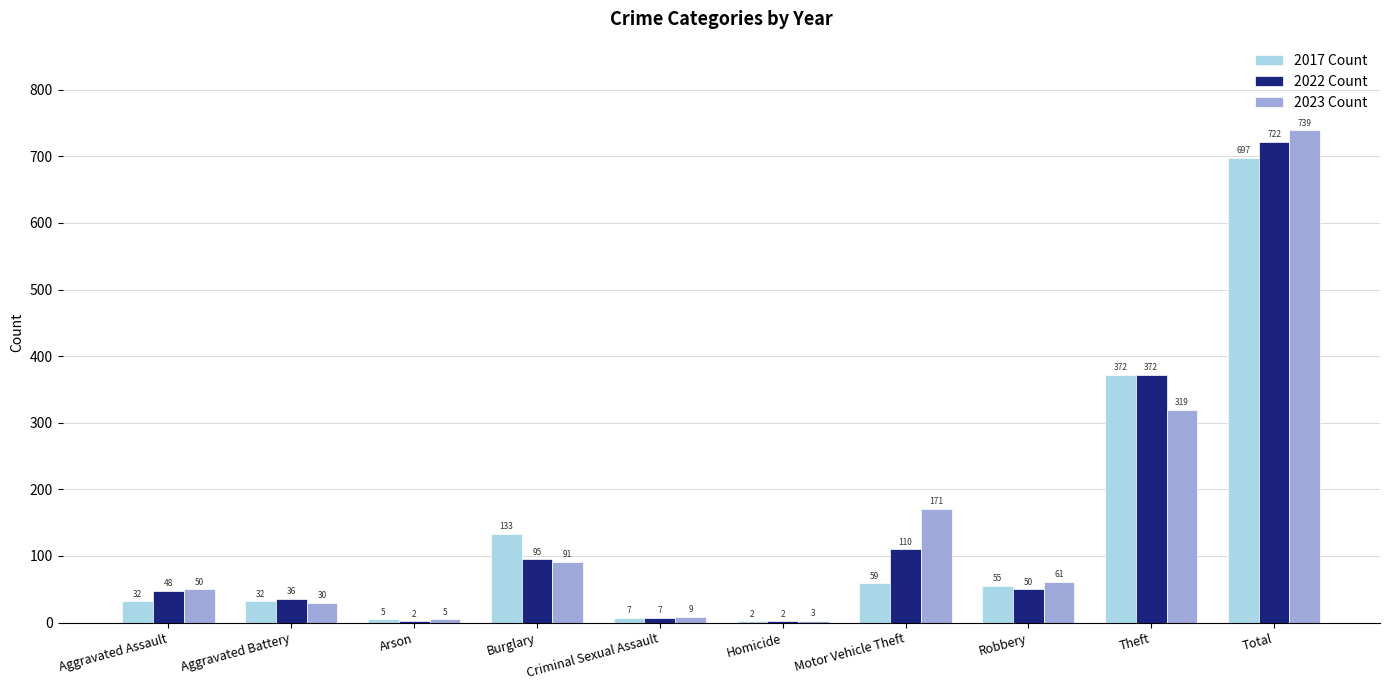

What is the total value across all series at Theft?

1063